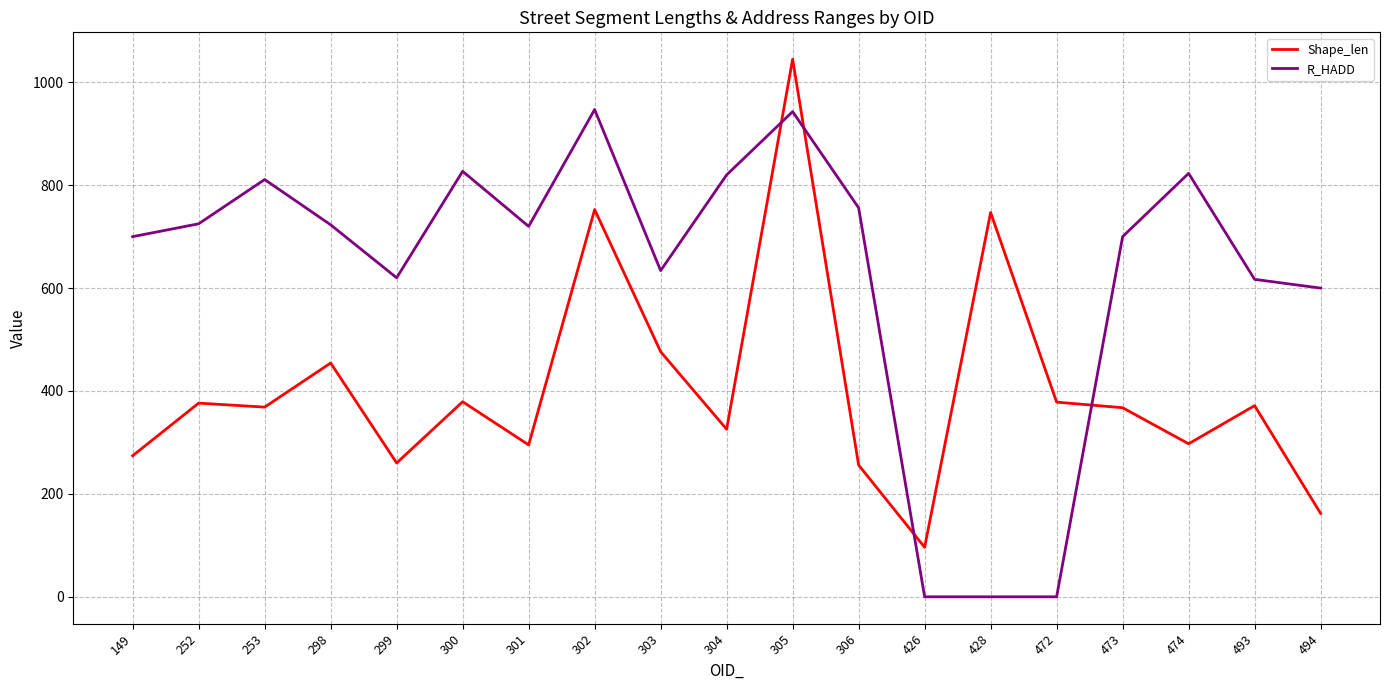

What is the difference between the second highest and minimum values in the Shape_len series?

656.4